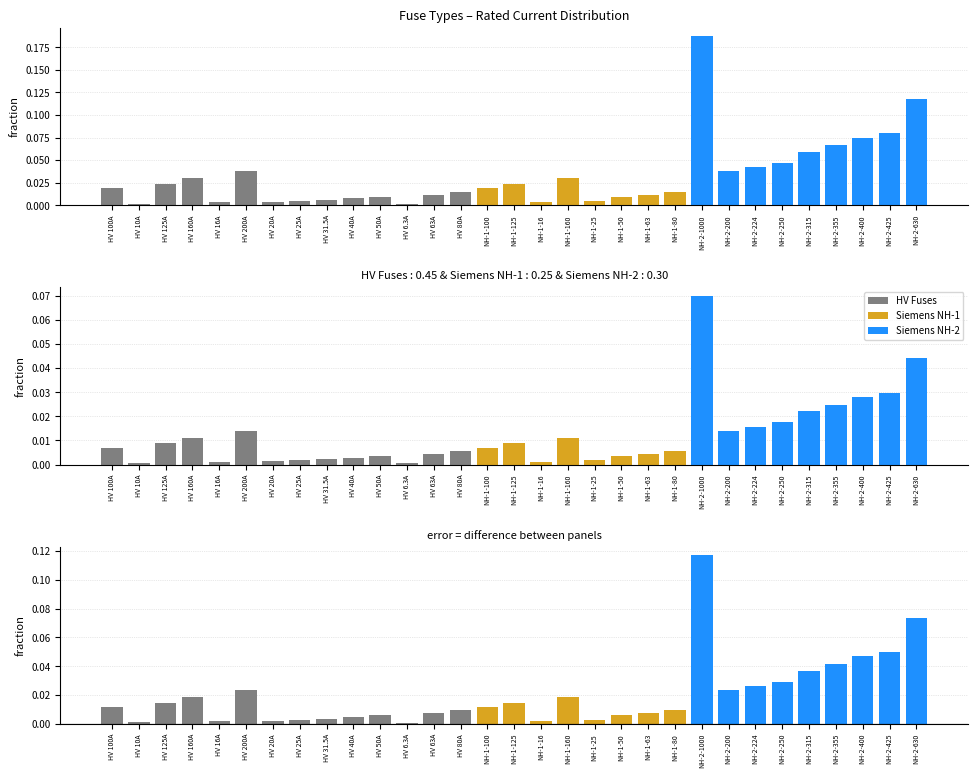

The chart shows a value of 0.0 at HV 125A. True or false?

False